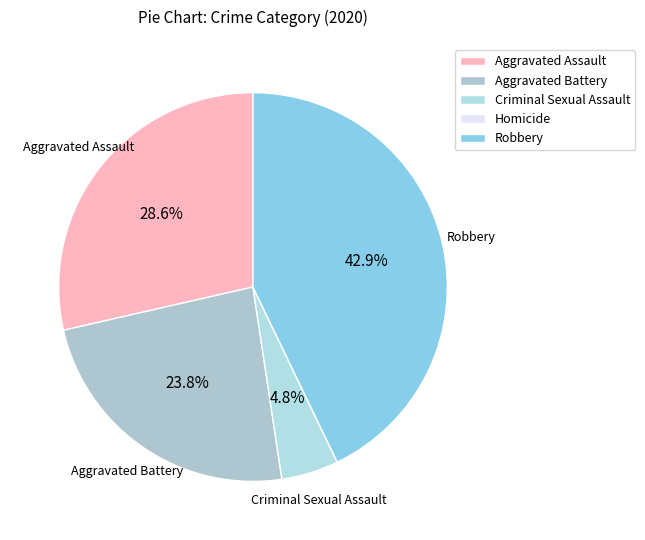

How many slices are in this pie chart?

5